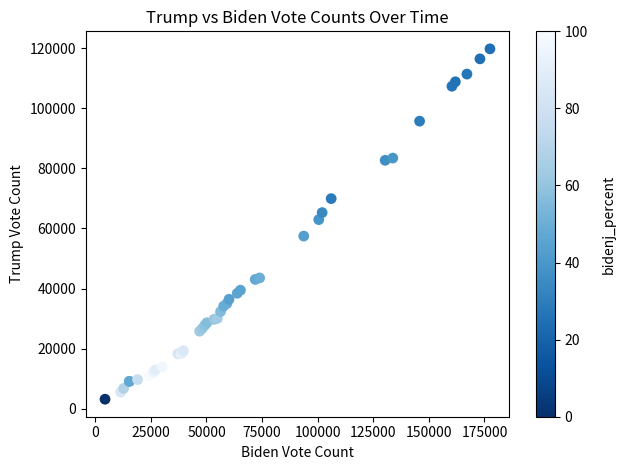

What Y value in the scatter plot is closest to 61477?

62941